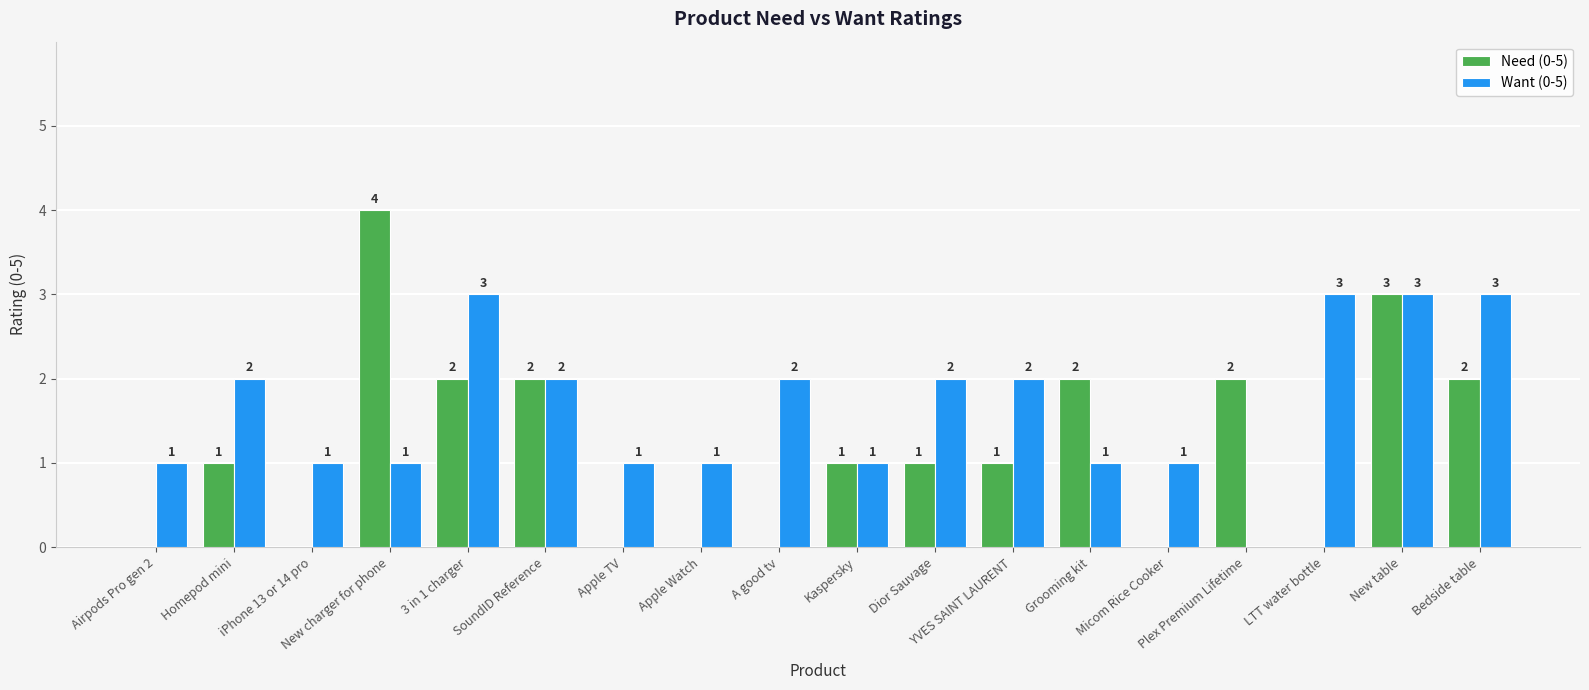

Reading left to right, what are all the values shown in this chart?

Need (0-5): Airpods Pro gen 2=0	Homepod mini=1	iPhone 13 or 14 pro=0	New charger for phone=4	3 in 1 charger=2	SoundID Reference=2	Apple TV=0	Apple Watch=0	A good tv=0	Kaspersky=1	Dior Sauvage=1	YVES SAINT LAURENT=1	Grooming kit=2	Micom Rice Cooker=0	Plex Premium Lifetime=2	LTT water bottle=0	New table=3	Bedside table=2
Want (0-5): Airpods Pro gen 2=1	Homepod mini=2	iPhone 13 or 14 pro=1	New charger for phone=1	3 in 1 charger=3	SoundID Reference=2	Apple TV=1	Apple Watch=1	A good tv=2	Kaspersky=1	Dior Sauvage=2	YVES SAINT LAURENT=2	Grooming kit=1	Micom Rice Cooker=1	Plex Premium Lifetime=0	LTT water bottle=3	New table=3	Bedside table=3